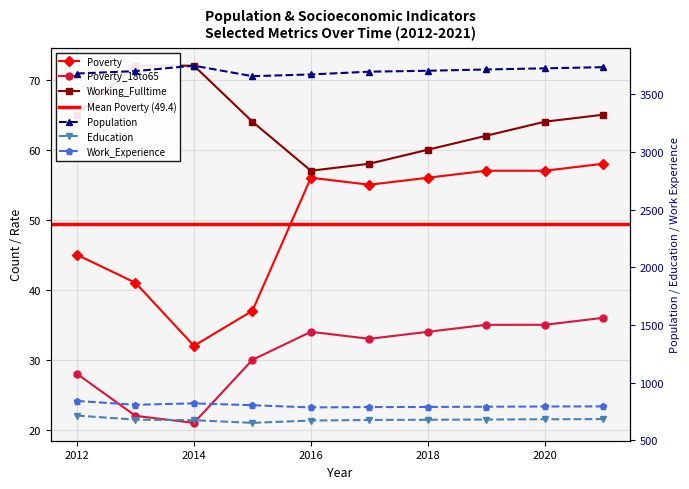

True or false: Education has more than 2 interior local peaks.

False